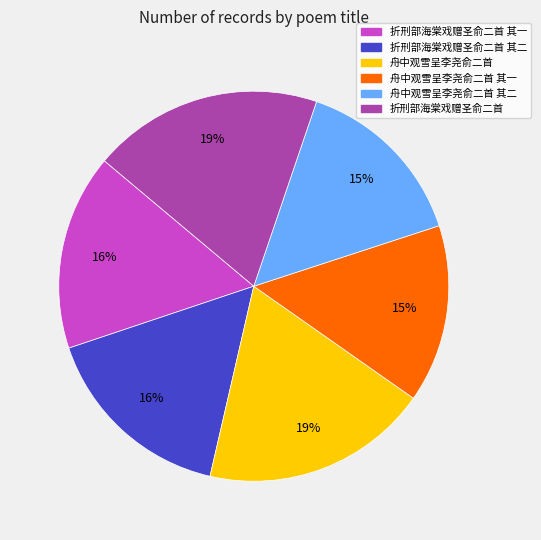

Is there a majority slice in this chart?

No